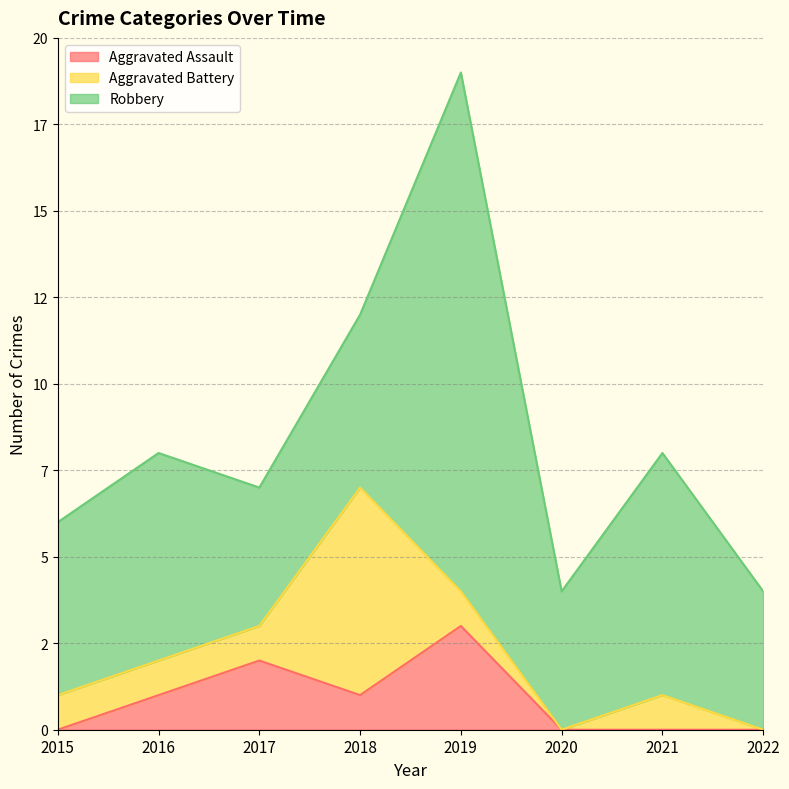

Where does the Robbery series first go above 5?

2016